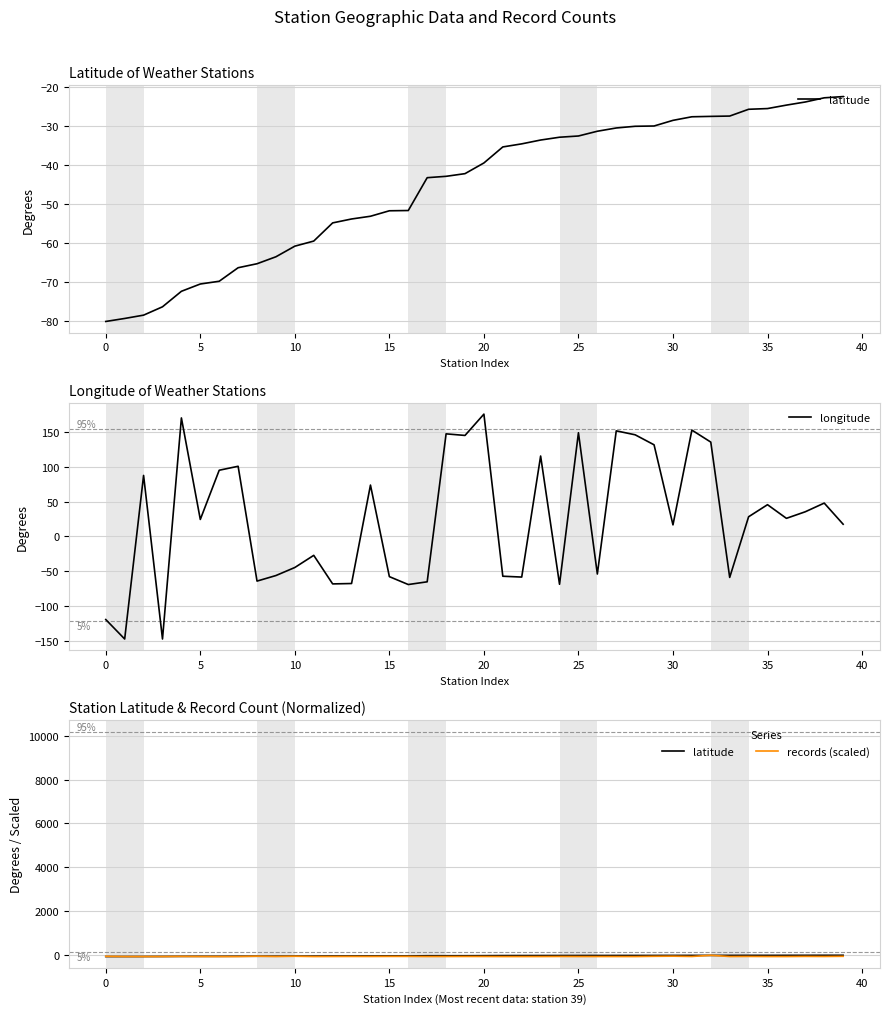

Reading right to left, list all the values displayed in this chart.

latitude: -22.5	-22.8	-23.9	-24.7	-25.6	-25.7	-27.5	-27.6	-27.6	-28.6	-30.0	-30.1	-30.5	-31.4	-32.6	-32.9	-33.6	-34.6	-35.4	-39.5	-42.2	-42.9	-43.2	-51.6	-51.7	-53.1	-53.8	-54.8	-59.5	-60.8	-63.5	-65.2	-66.3	-69.7	-70.4	-72.3	-76.3	-78.4	-79.2	-80.0
longitude: 17.5	47.8	35.4	25.9	45.5	28.2	-59.0	135.5	152.7	16.5	131.6	146.0	151.7	-54.1	148.9	-68.8	115.5	-58.5	-57.3	175.7	145.1	147.3	-65.3	-69.2	-57.9	73.7	-67.8	-68.3	-27.3	-44.7	-56.3	-64.3	100.7	95.0	24.3	170.2	-147.5	87.6	-147.5	-119.5
records (scaled): -68.7	-76.4	-72.7	-79.0	-79.2	-74.0	-78.2	-22.5	-76.3	-63.1	-68.7	-79.8	-78.9	-78.5	-78.6	-75.3	-79.2	-79.9	-79.8	-76.5	-75.5	-77.3	-78.3	-73.1	-73.0	-76.5	-75.1	-77.1	-79.6	-66.8	-77.5	-64.6	-79.2	-79.8	-78.4	-73.4	-79.4	-79.6	-79.5	-68.4